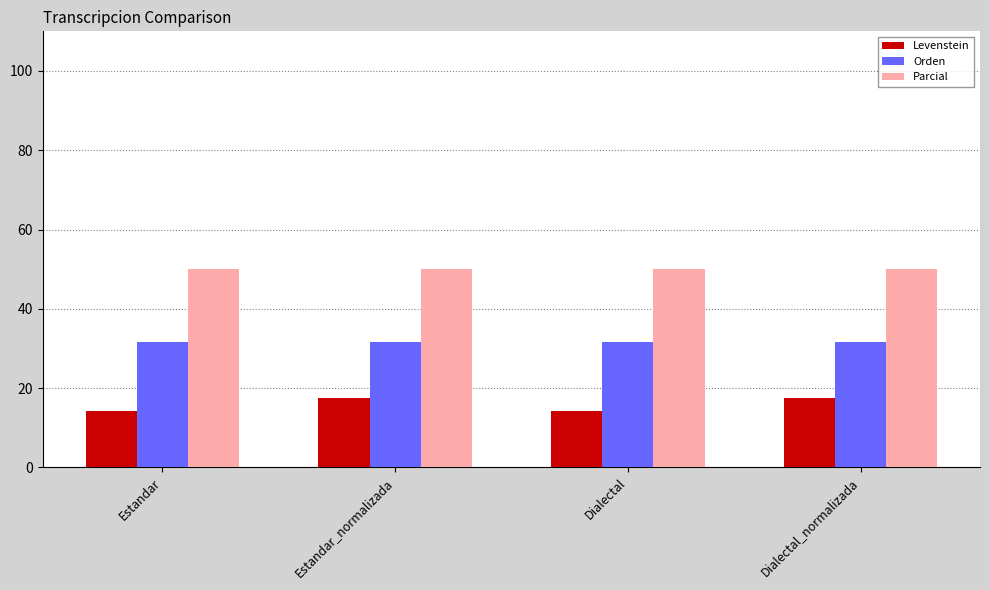

How many categories are shown in the chart?

4